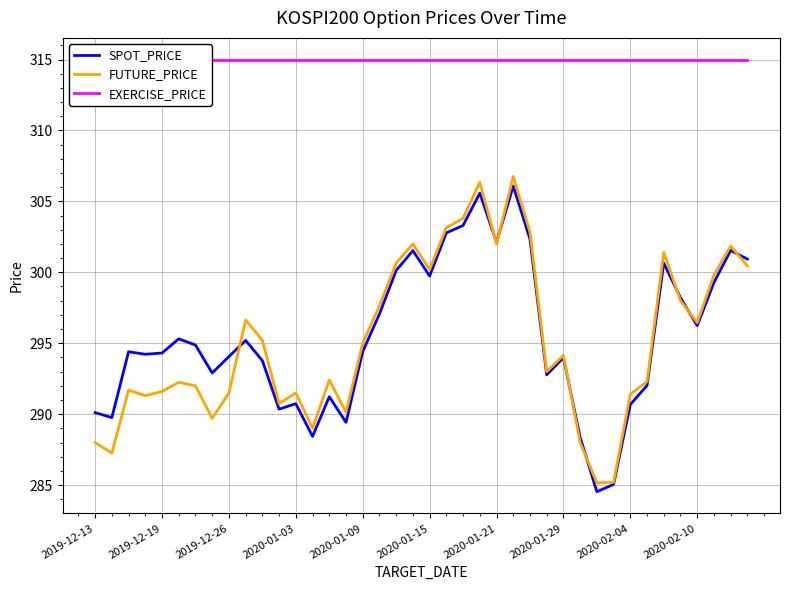

Reading left to right, extract all data points from this chart.

SPOT_PRICE: 290.1	289.8	294.4	294.2	294.3	295.3	294.9	292.9	294.1	295.2	293.8	290.4	290.7	288.4	291.2	289.4	294.4	297.1	300.1	301.5	299.7	302.8	303.3	305.6	302.1	306.1	302.3	292.8	294.0	288.4	284.5	285.1	290.7	292.0	300.6	298.2	296.2	299.3	301.5	300.9
FUTURE_PRICE: 288.0	287.2	291.7	291.3	291.6	292.2	292.0	289.7	291.5	296.6	295.2	290.8	291.5	289.0	292.4	290.1	295.0	297.6	300.6	302.0	300.2	303.1	303.8	306.4	302.0	306.8	302.9	293.0	294.1	288.0	285.1	285.2	291.4	292.3	301.4	298.0	296.4	299.8	301.9	300.4
EXERCISE_PRICE: 315.0	315.0	315.0	315.0	315.0	315.0	315.0	315.0	315.0	315.0	315.0	315.0	315.0	315.0	315.0	315.0	315.0	315.0	315.0	315.0	315.0	315.0	315.0	315.0	315.0	315.0	315.0	315.0	315.0	315.0	315.0	315.0	315.0	315.0	315.0	315.0	315.0	315.0	315.0	315.0